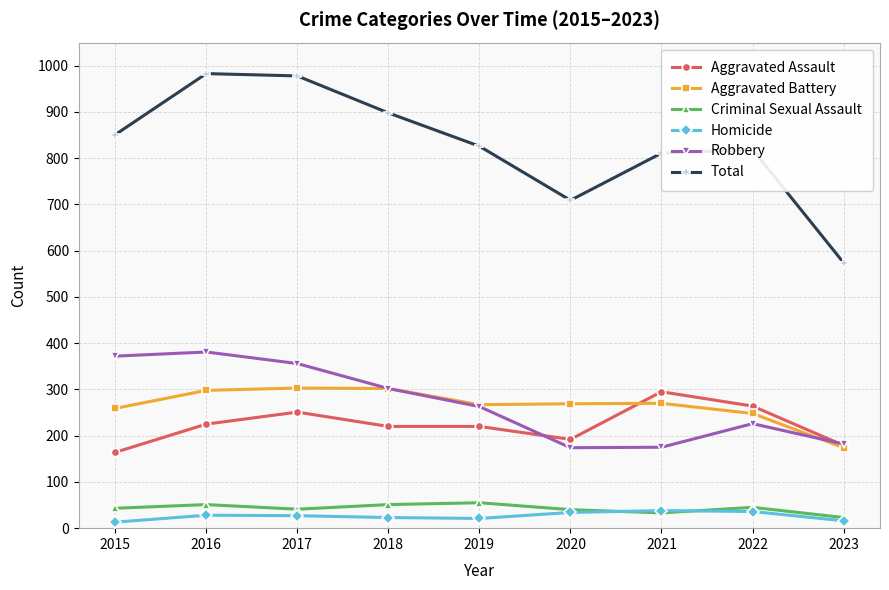

Which series has the widest spread of values?

Total